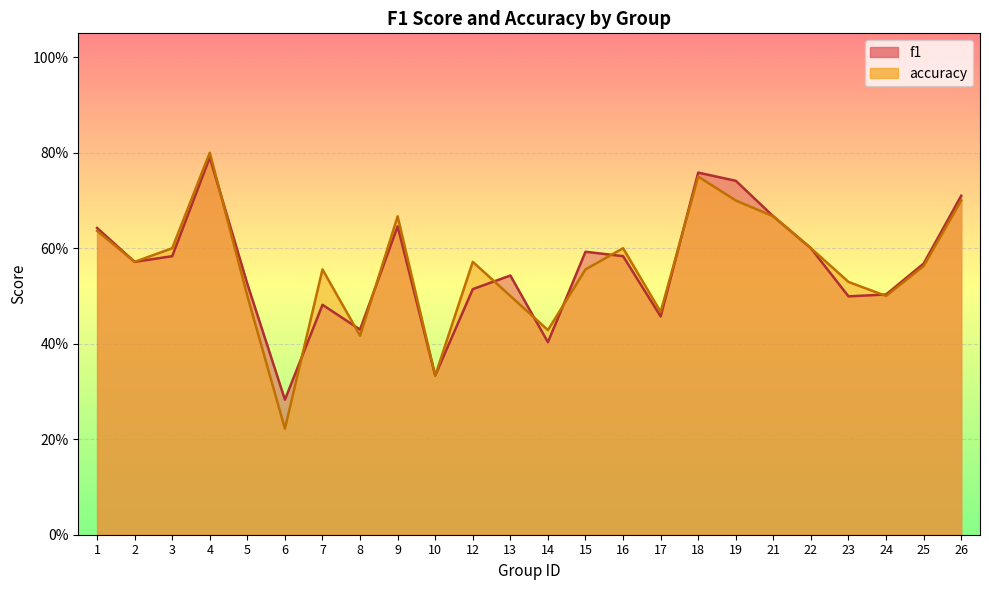

Does the chart display data point markers on the line(s)?

No